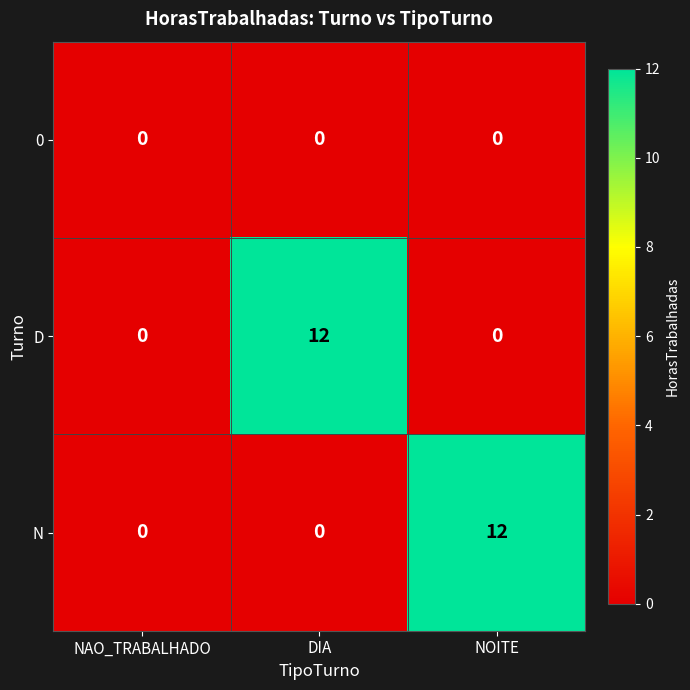

Reading right to left, what are all the values shown in this chart?

0: 0	0	0
D: 0	12	0
N: 12	0	0